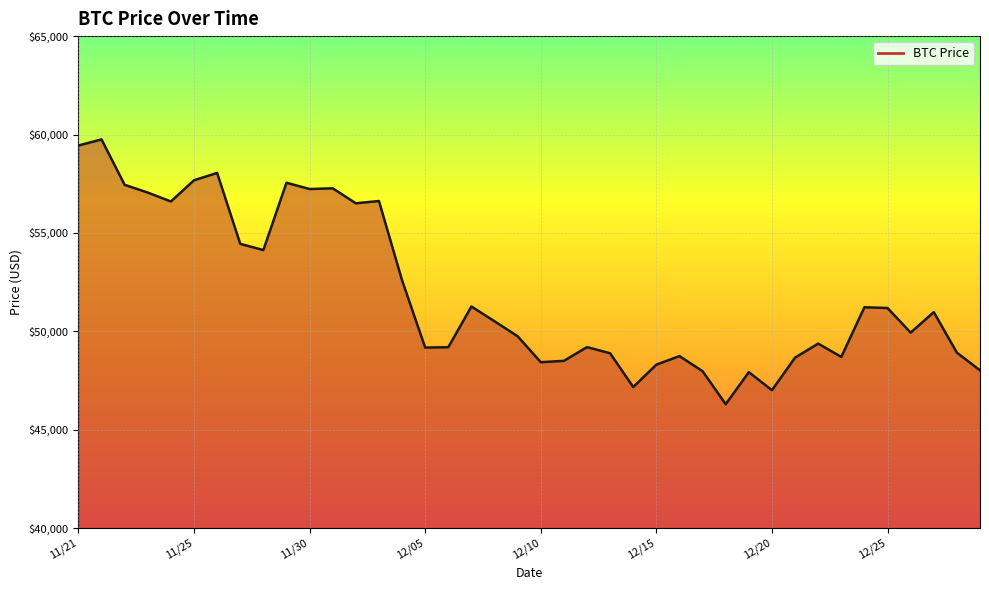

What is the average value?

51940